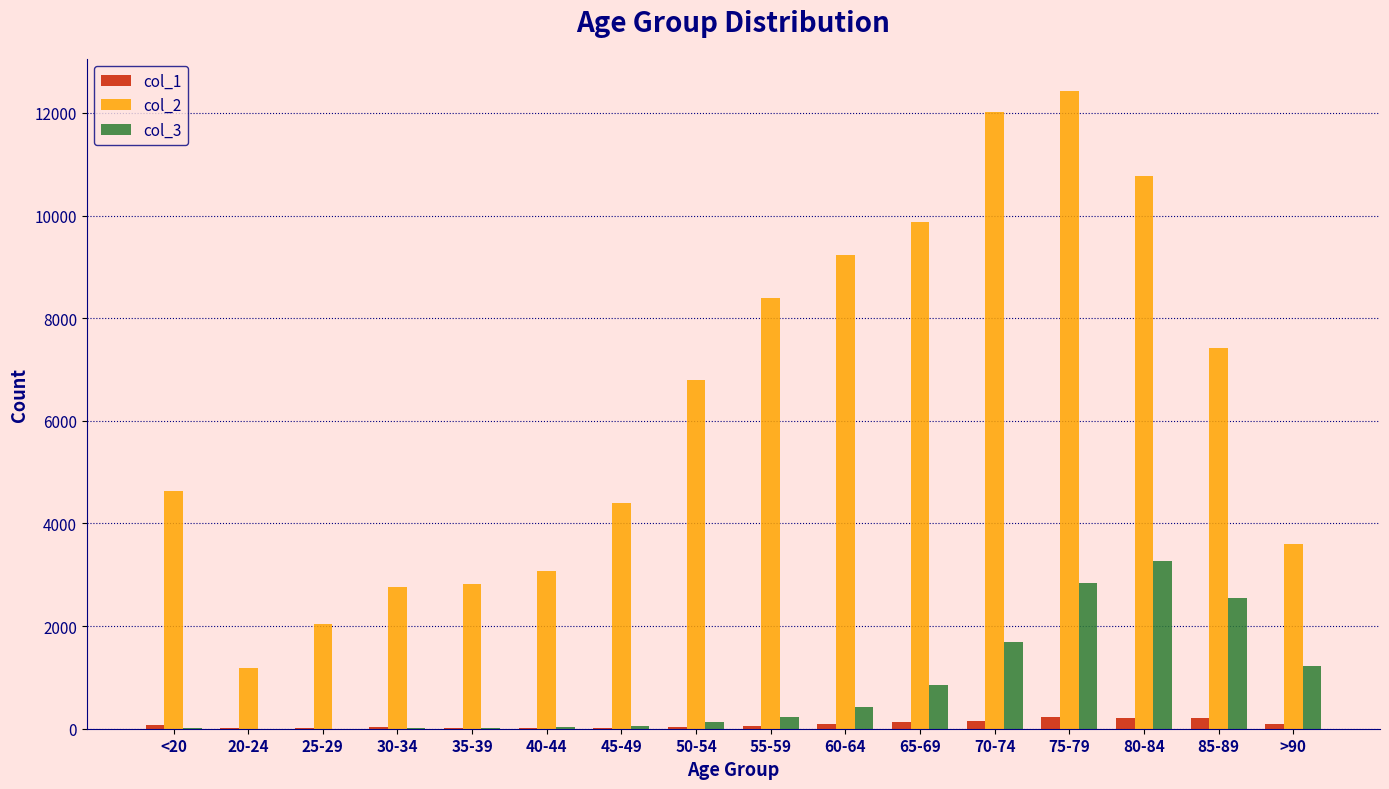

The value of col_2 at 55-59 is 12310. True or false?

False